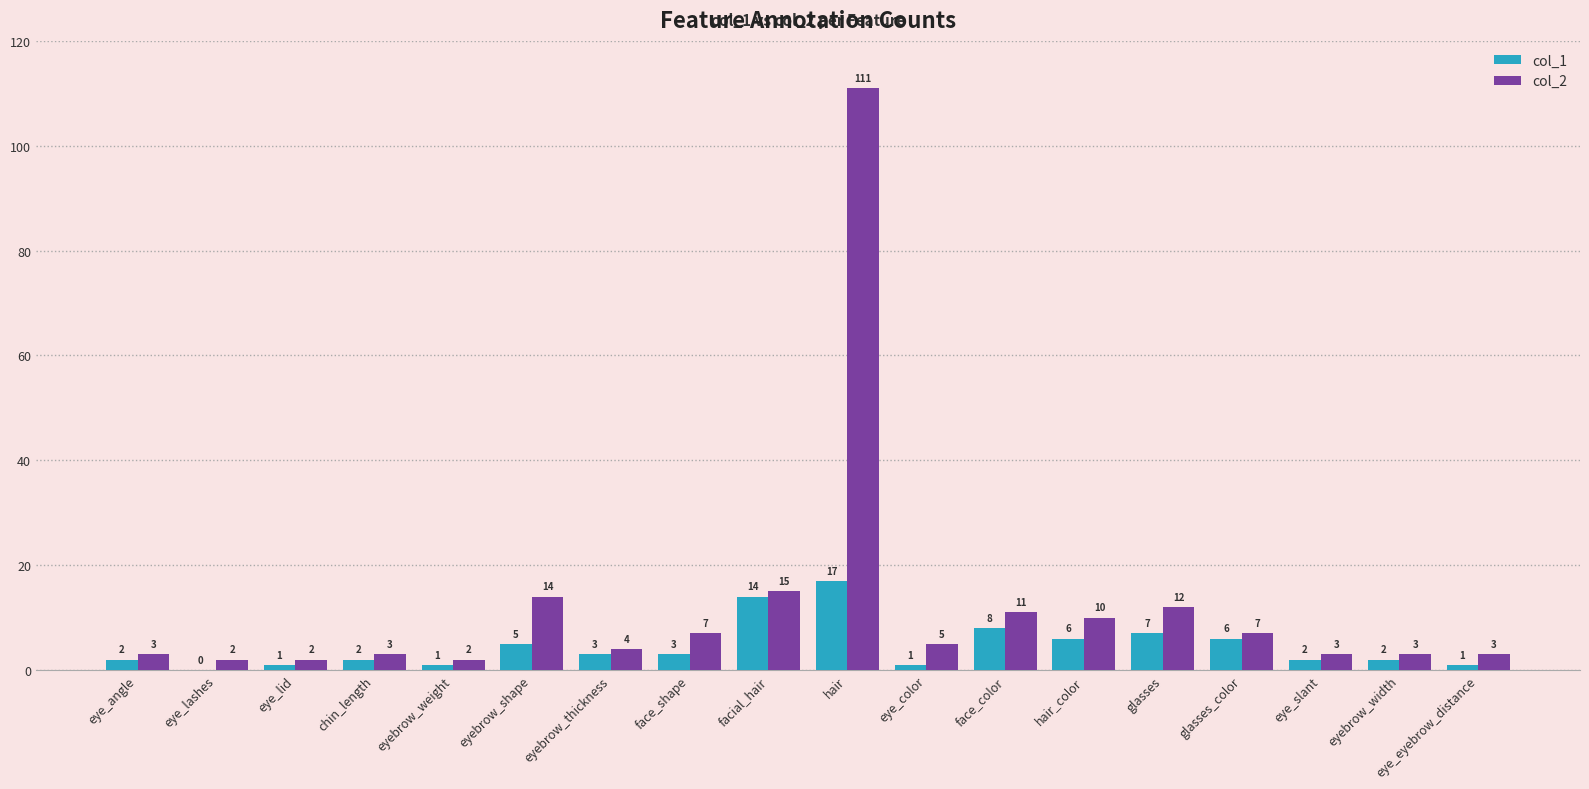

Between eyebrow_shape and hair_color, which series saw the biggest shift?

col_2